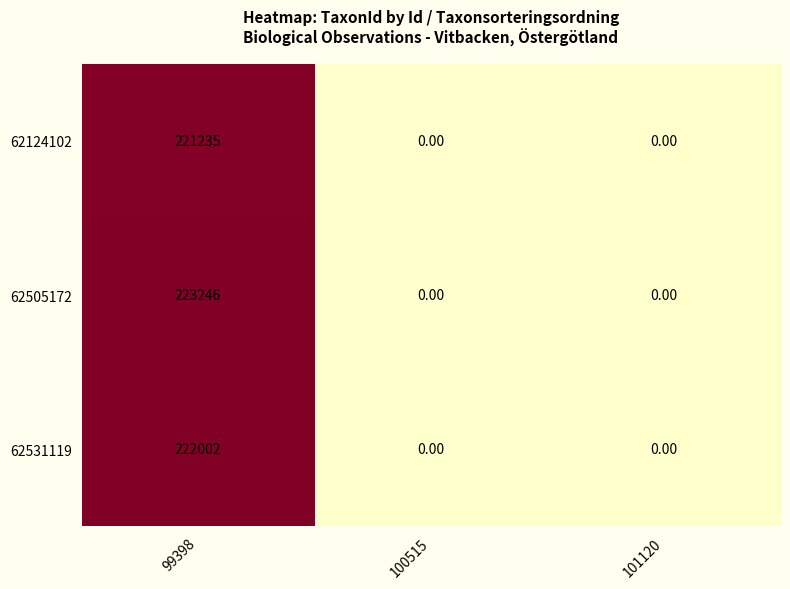

Which series has the largest total across all categories?

62505172